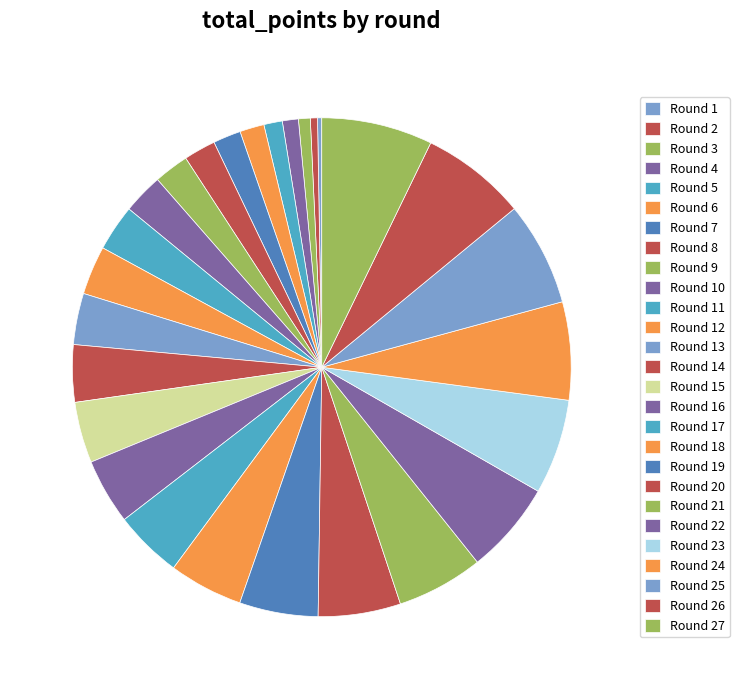

What is the ratio of the value at Round 1 to the value at Round 10?

0.1